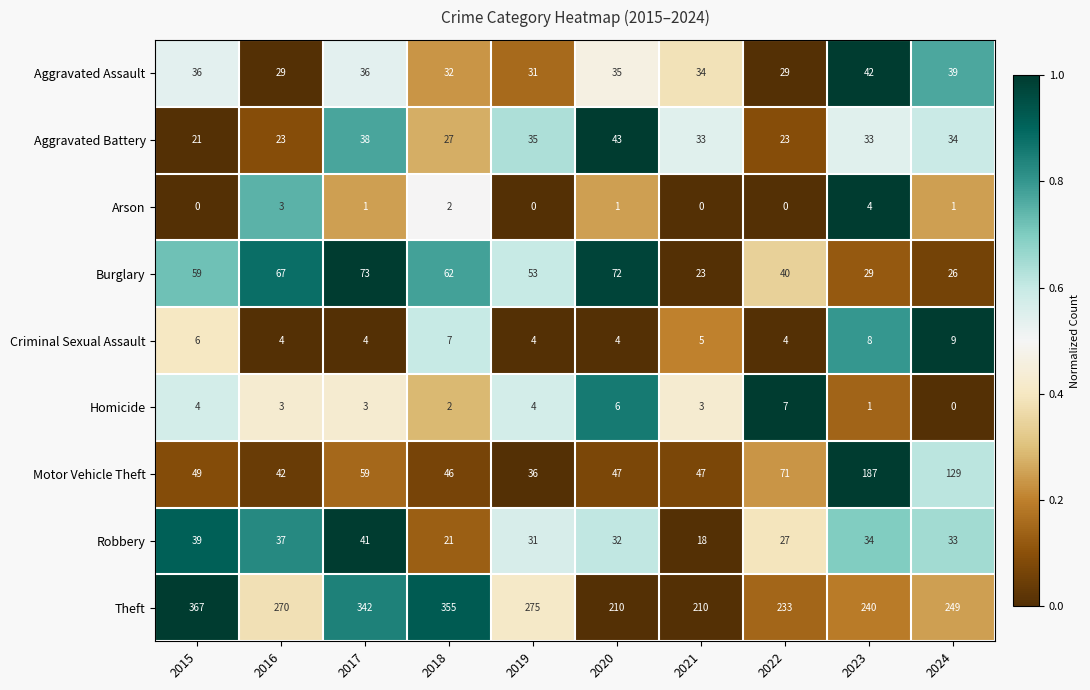

What is the difference between the maximum and second lowest values in the Arson series?

4